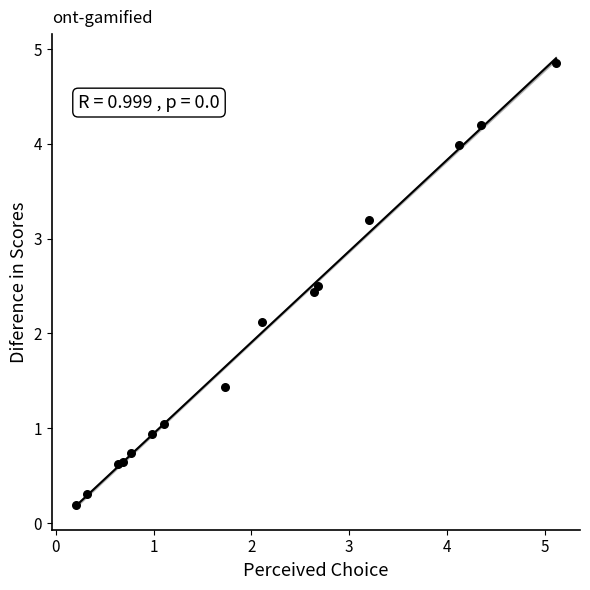

What Y value in the scatter plot is closest to 2?

2.1